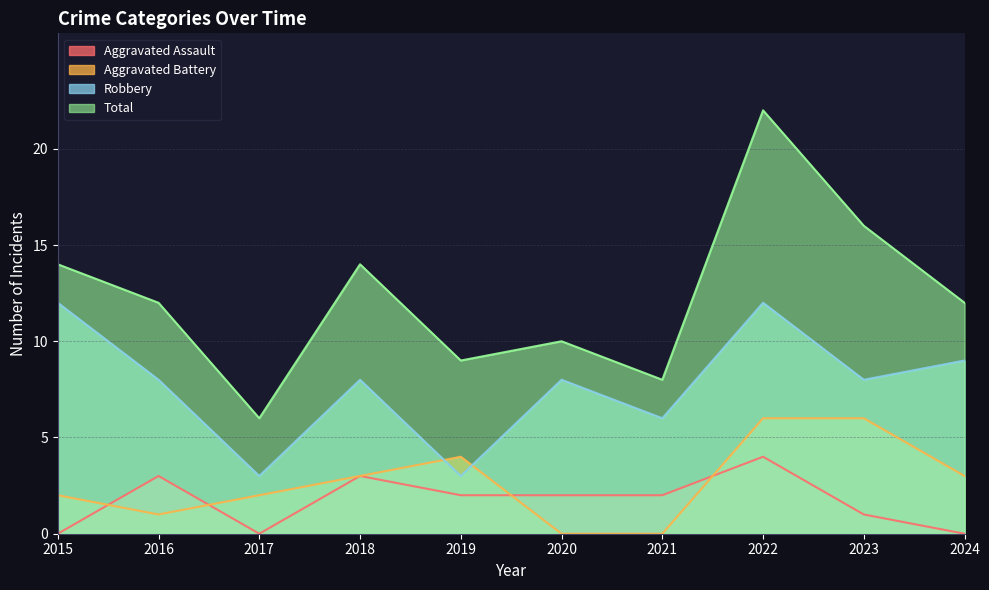

How many series are shown in this chart?

4